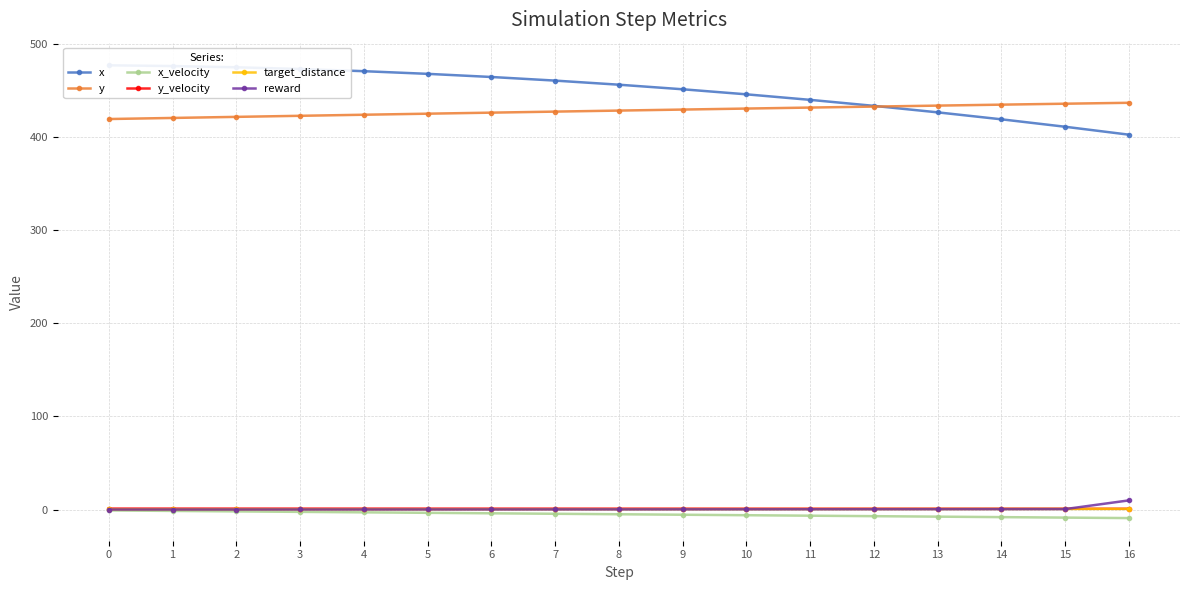

Between 0 and 15, which series saw the biggest shift?

x